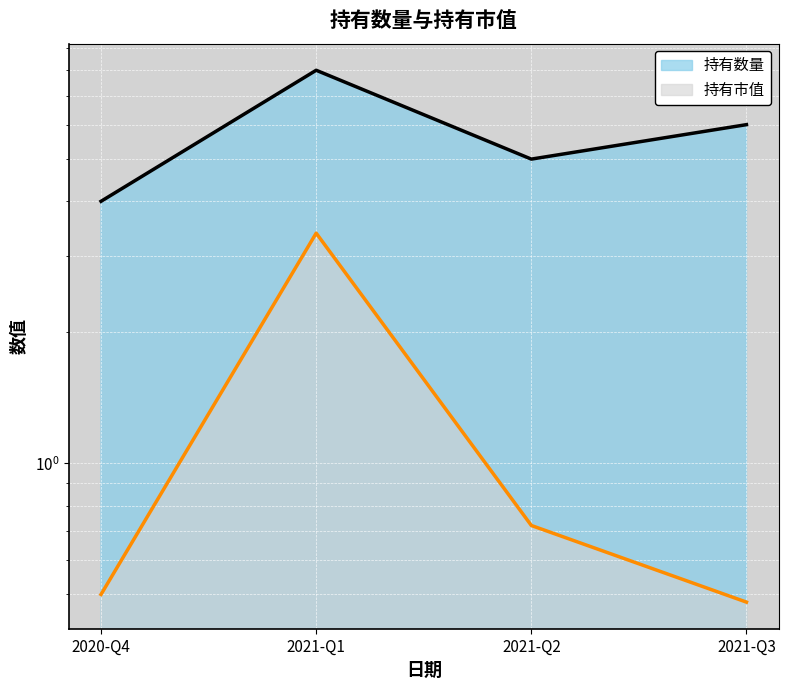

How many interior local peaks does the 持有数量 series have?

1